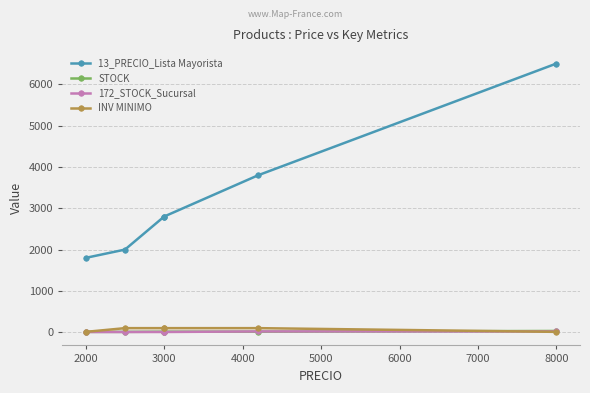

What is the minimum value for STOCK?

10